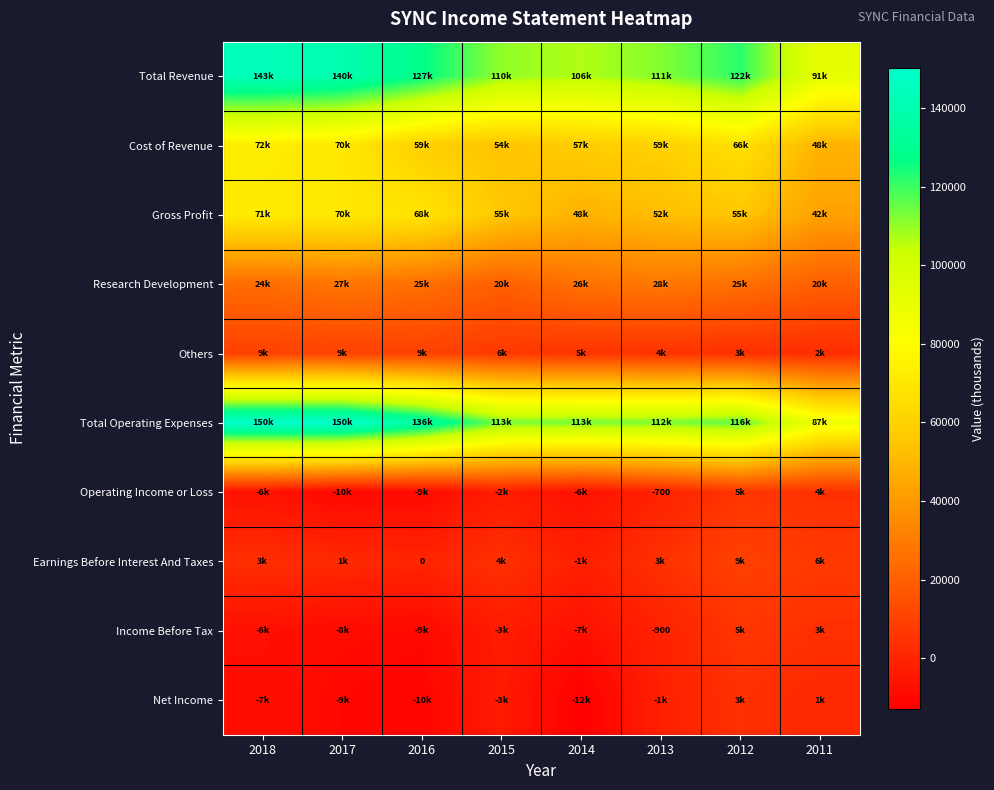

What is the difference between the highest and lowest values at 2014?

126300